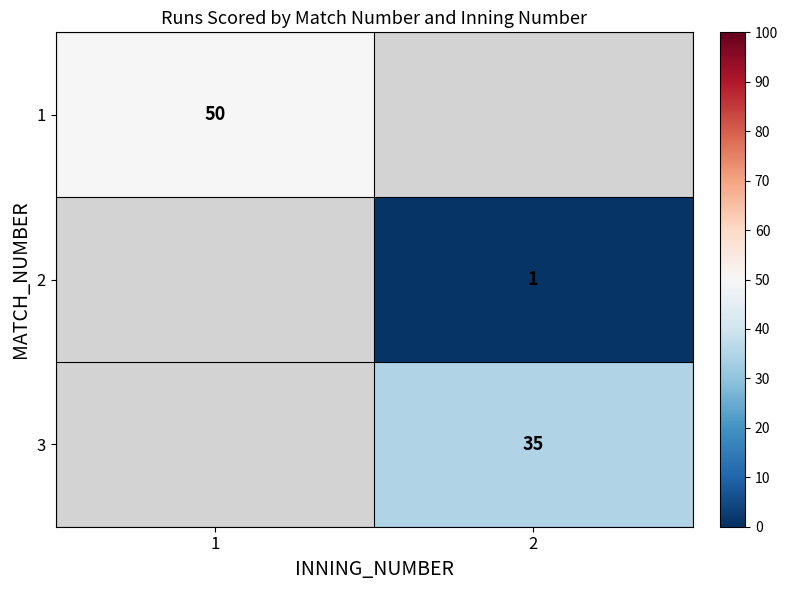

At how many categories does at least one series exceed 4?

2